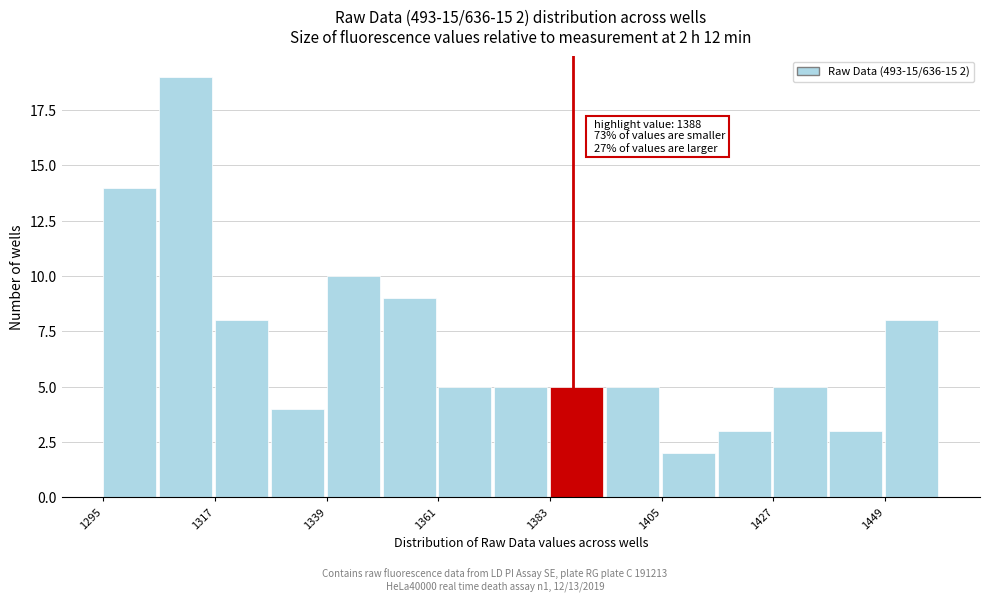

Read against the x-axis, roughly where is the centre of the tallest bar?

1310